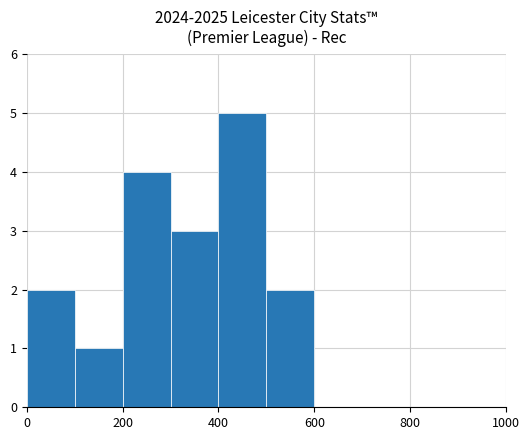

How many categories are shown in the chart?

10